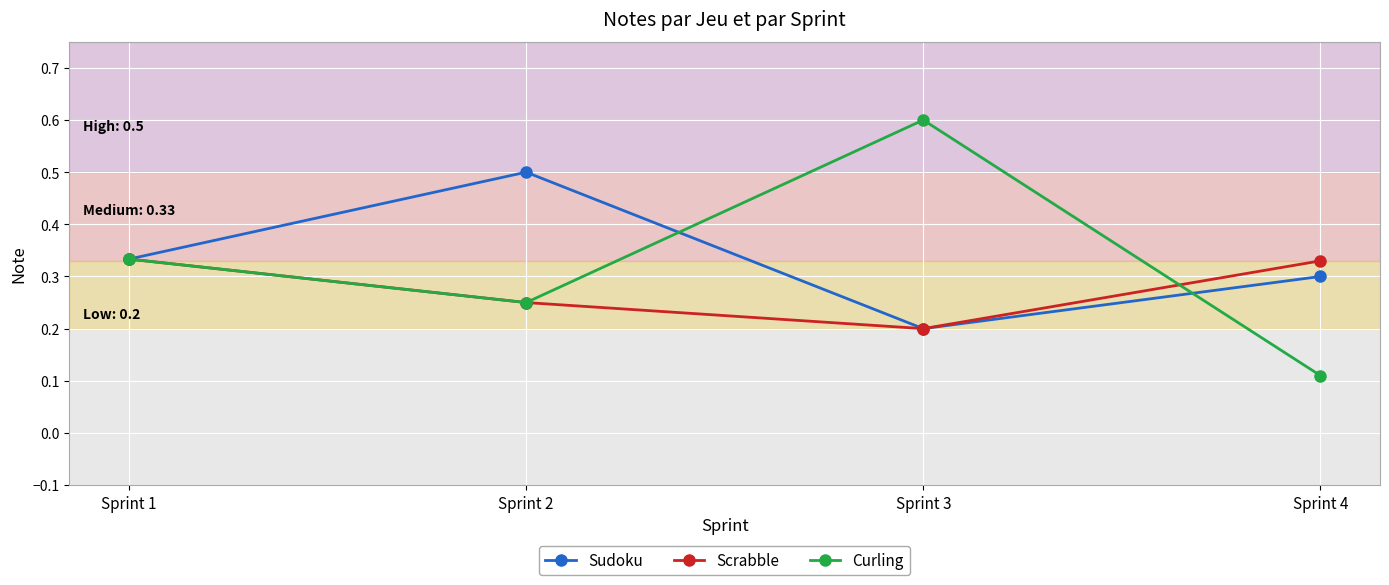

The Curling series shows 0.8 at Sprint 3. True or false?

False